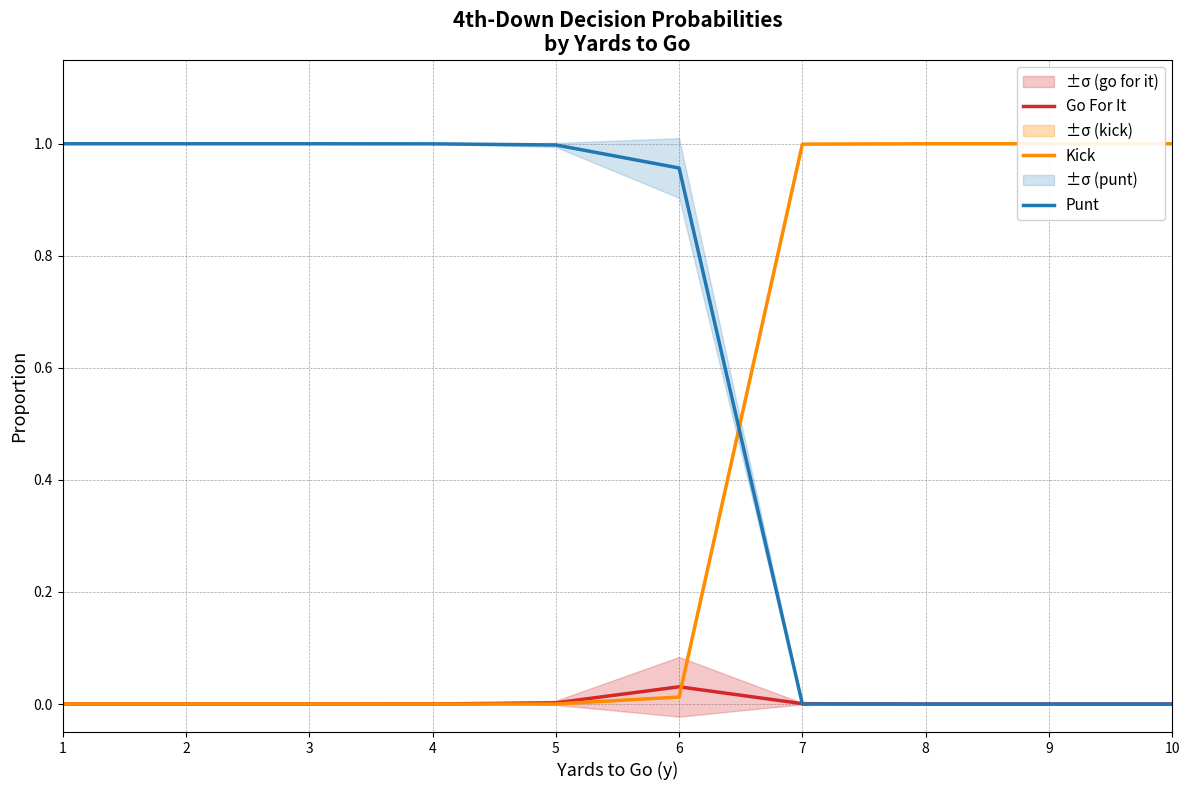

Which series has the largest total across all categories?

Punt